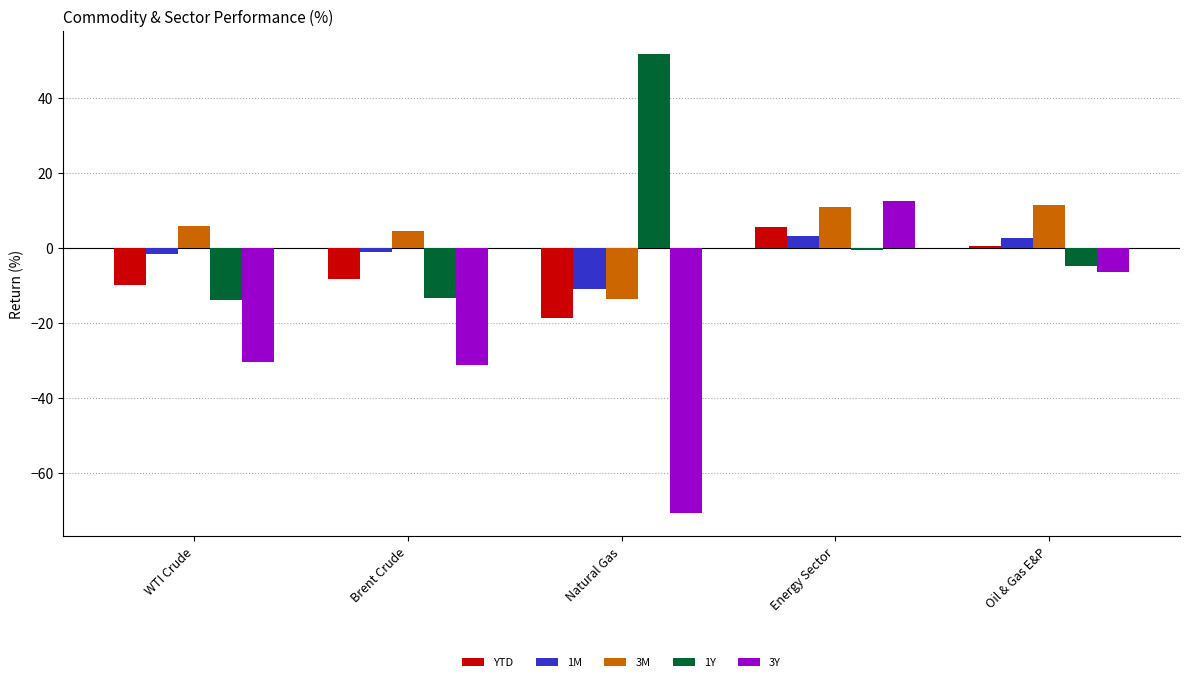

What is the label of the 5th bar from the left?

Oil & Gas E&P